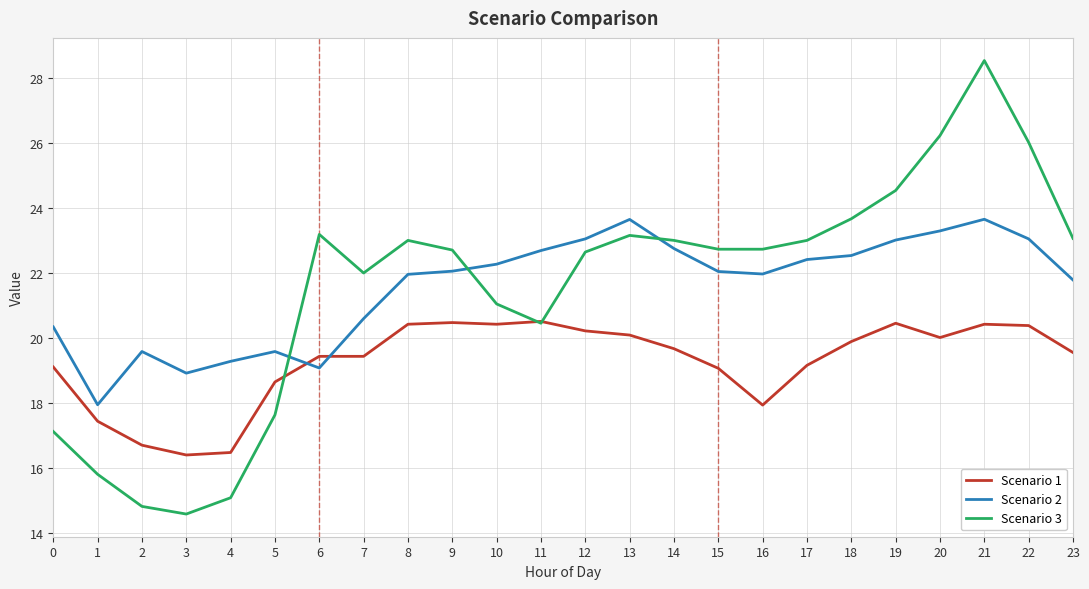

After their last crossing, which series has the higher values: Scenario 1 or Scenario 2?

Scenario 2